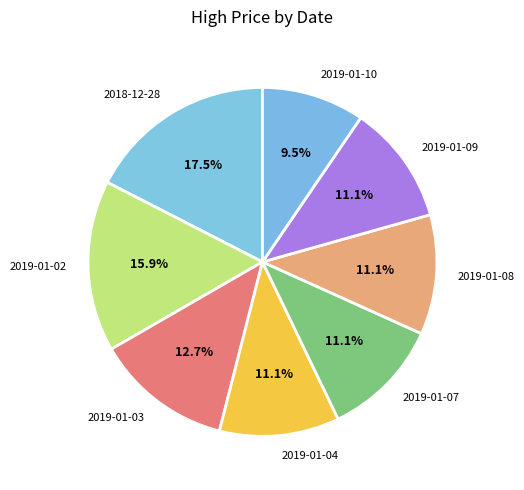

Is 2019-01-02 the majority of the pie?

No